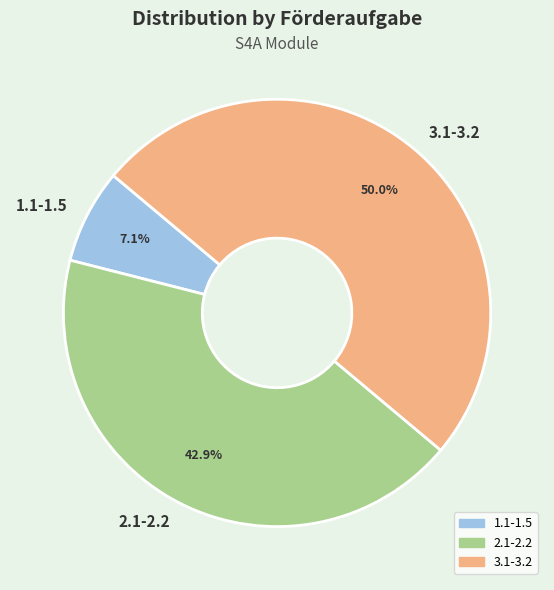

How many segments does this pie chart have?

3